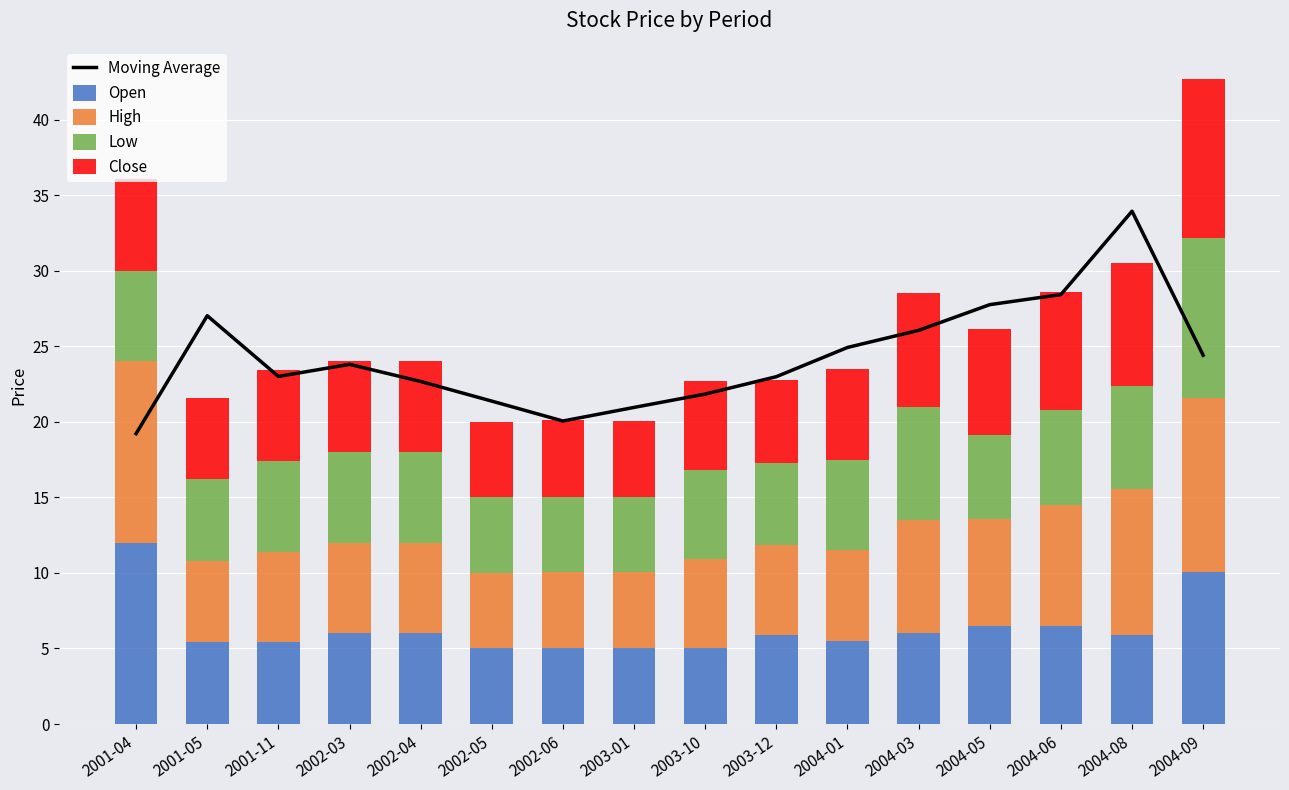

At which label does Low first exceed 6?

2004-03